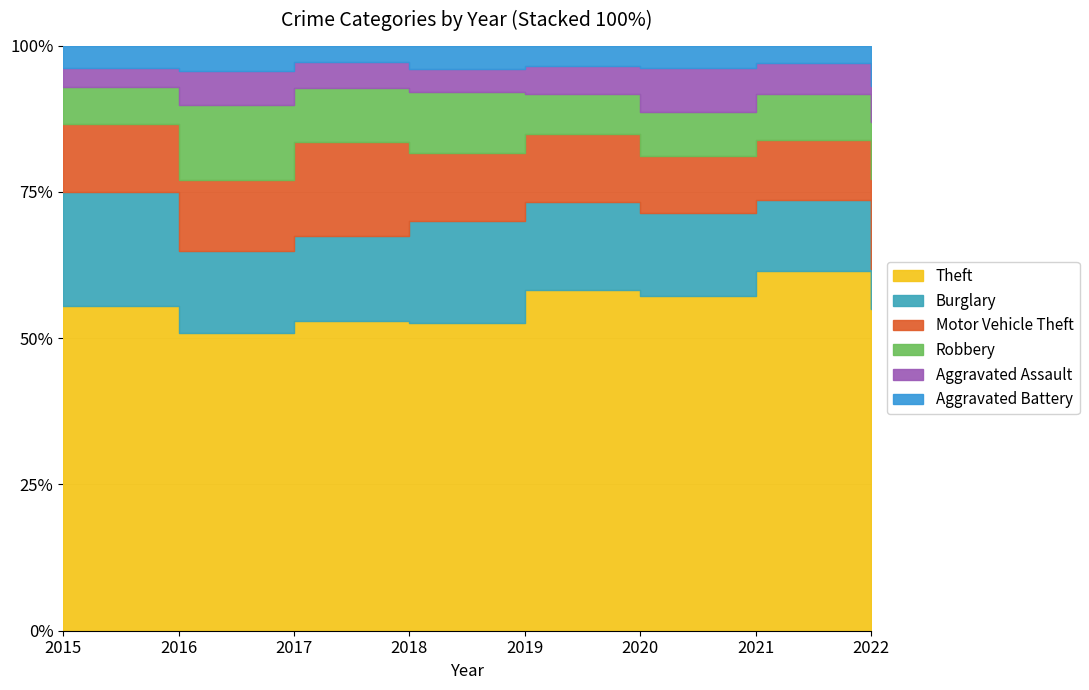

How many lines are shown in the chart?

6